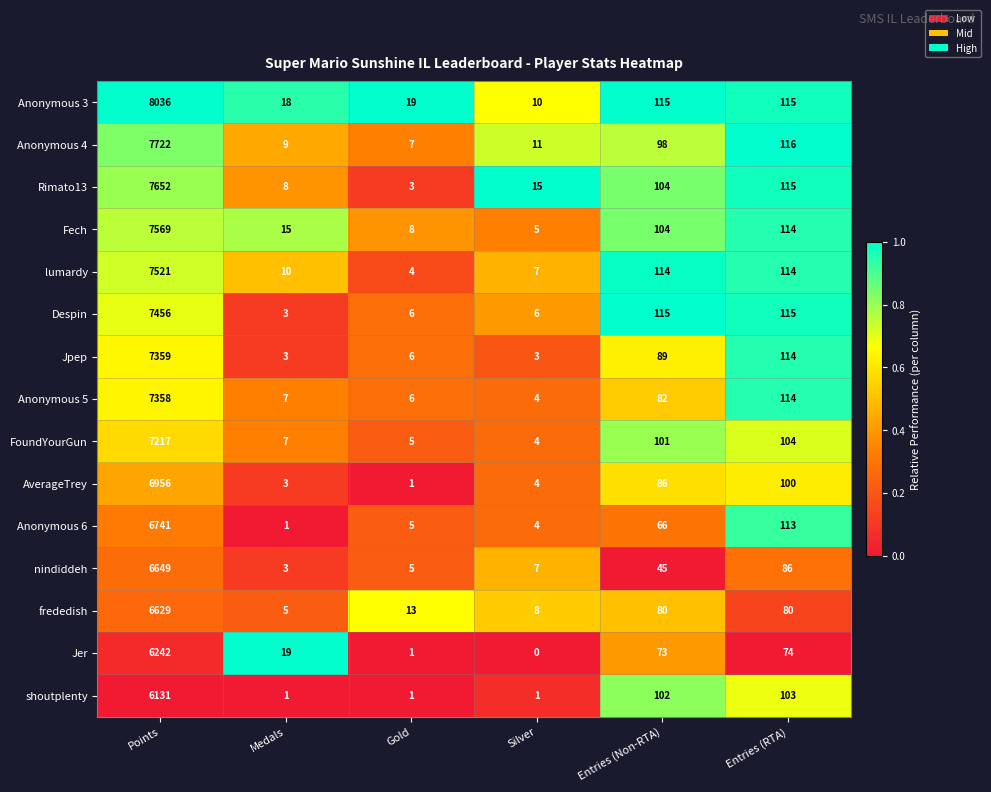

Rank the series by their maximum value, from lowest to highest.

shoutplenty, Jer, frededish, nindiddeh, Anonymous 6, AverageTrey, FoundYourGun, Anonymous 5, Jpep, Despin, lumardy, Fech, Rimato13, Anonymous 4, Anonymous 3